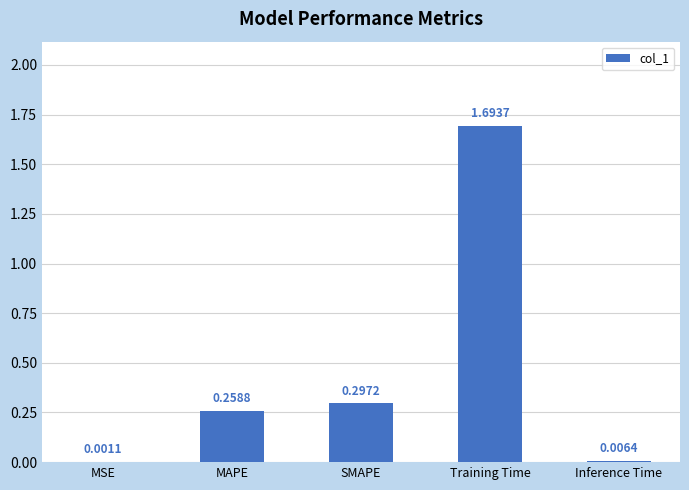

Which label corresponds to the largest value in the chart?

Training Time